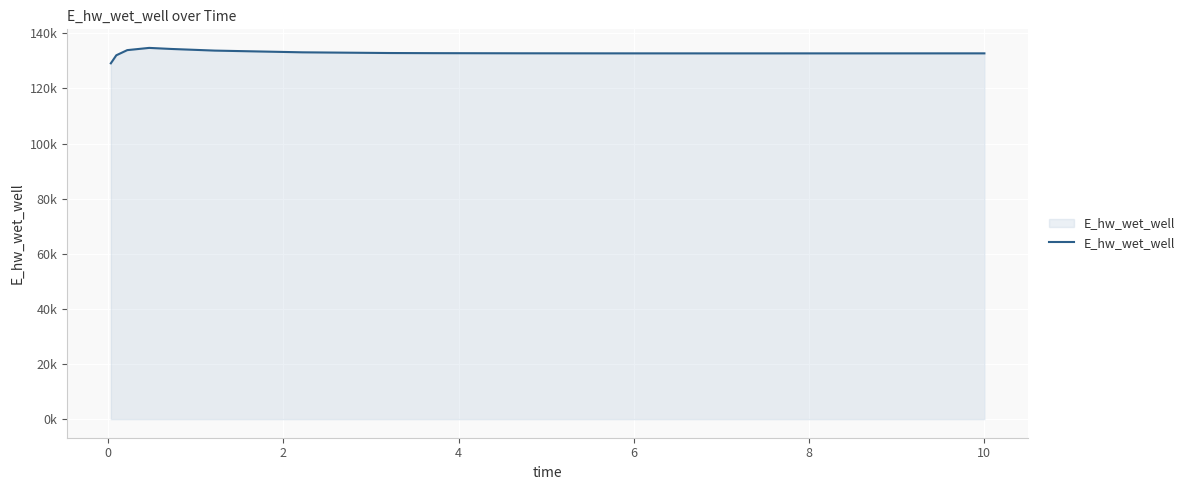

What is the value of the 1st point from the left?

129092.1